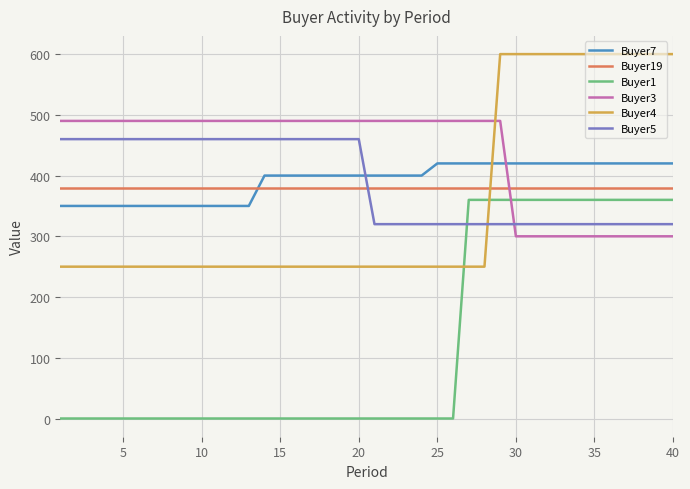

What is the maximum value shown in the chart?

600